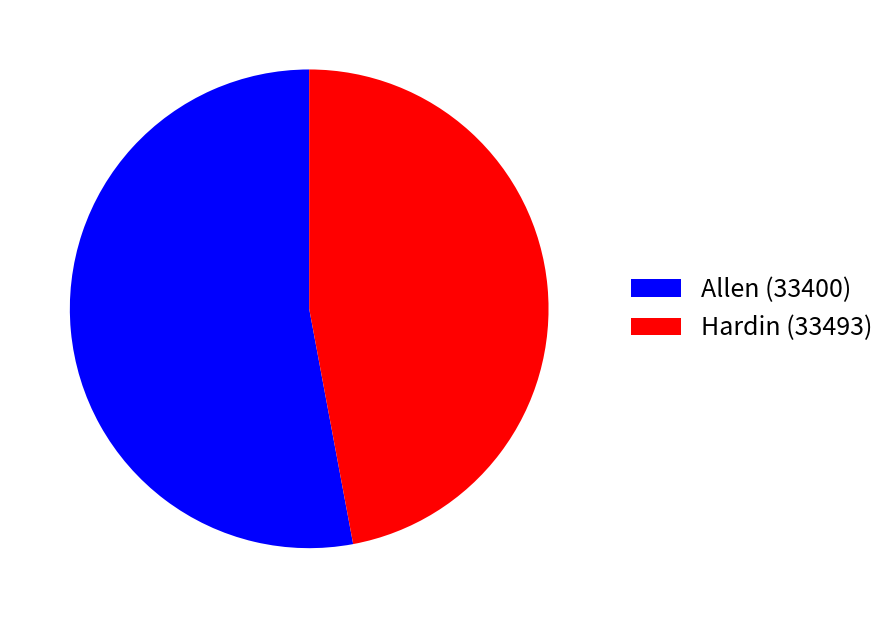

Combined, do Hardin (33493) and Allen (33400) account for over 50%?

Yes